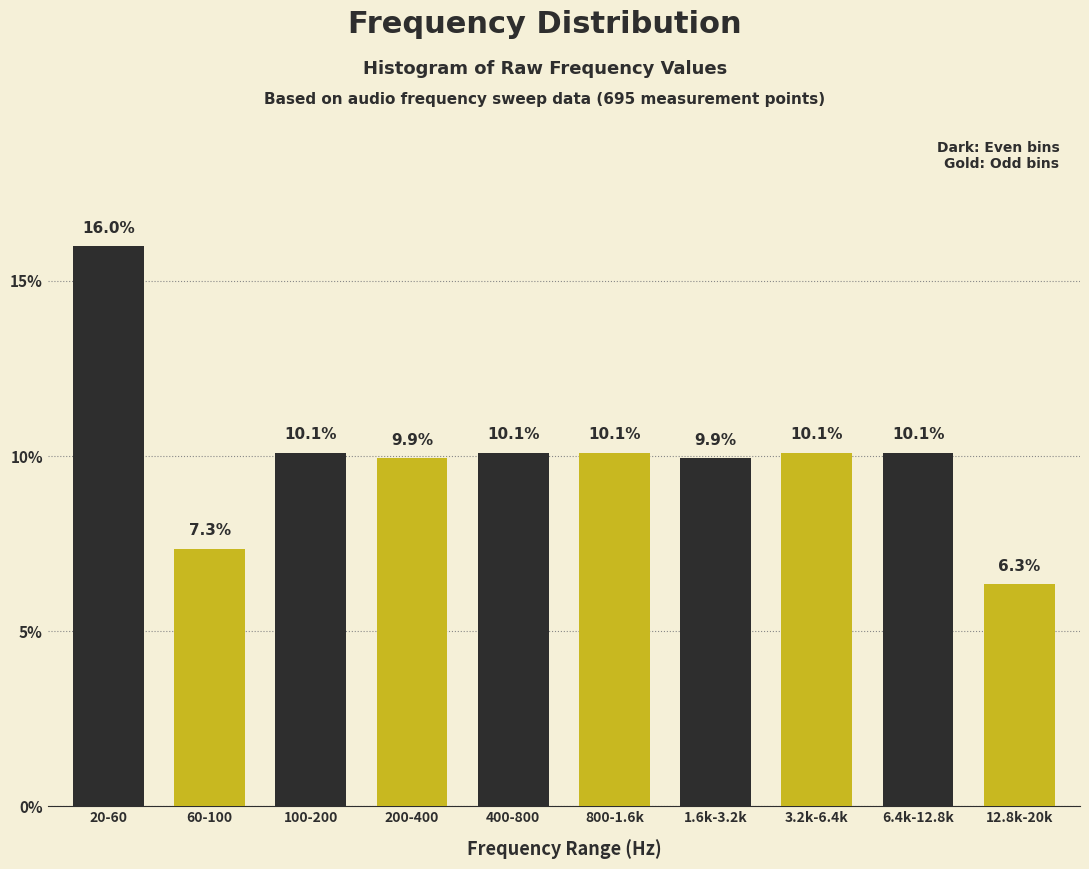

Reading left to right, extract all data points from this chart.

20-60=16.0	60-100=7.3	100-200=10.1	200-400=9.9	400-800=10.1	800-1.6k=10.1	1.6k-3.2k=9.9	3.2k-6.4k=10.1	6.4k-12.8k=10.1	12.8k-20k=6.3